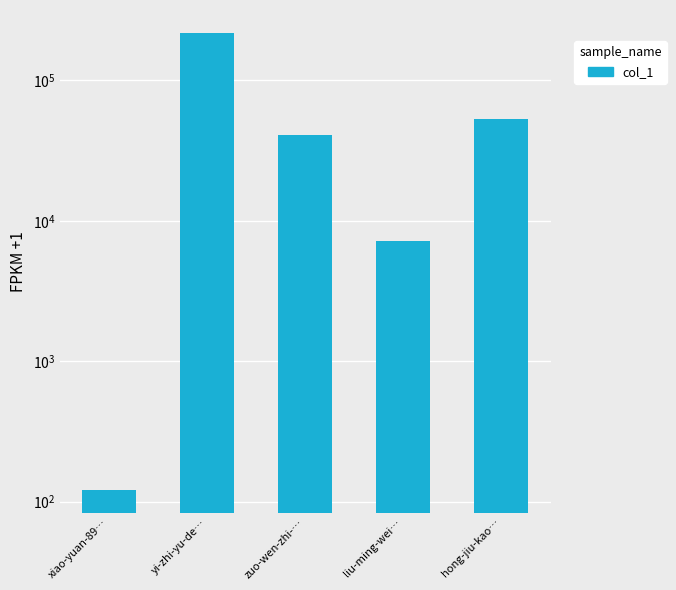

What position from the right is zuo-wen-zhi-…?

3